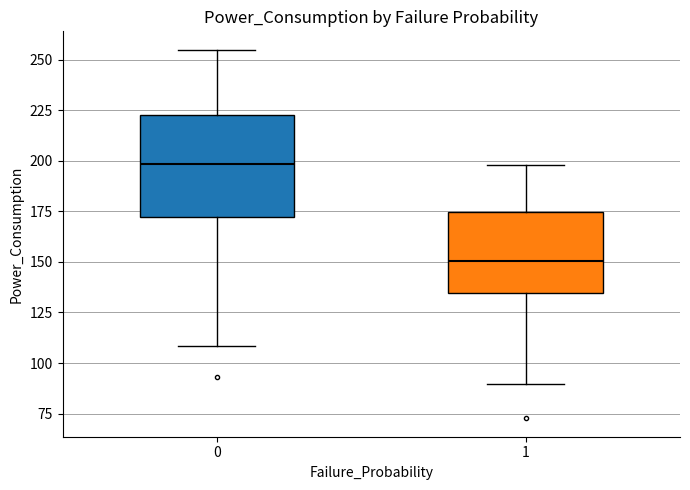

Reading left to right, transcribe this box plot: for each box, give where its median line is, the range the box spans, and where its two whiskers end, as read against the y-axis. The values are not printed on the chart, so give them approximately, as read against the axis.

0: median 200, box 170 to 220, whiskers 110 to 255
1: median 150, box 135 to 175, whiskers 90 to 200